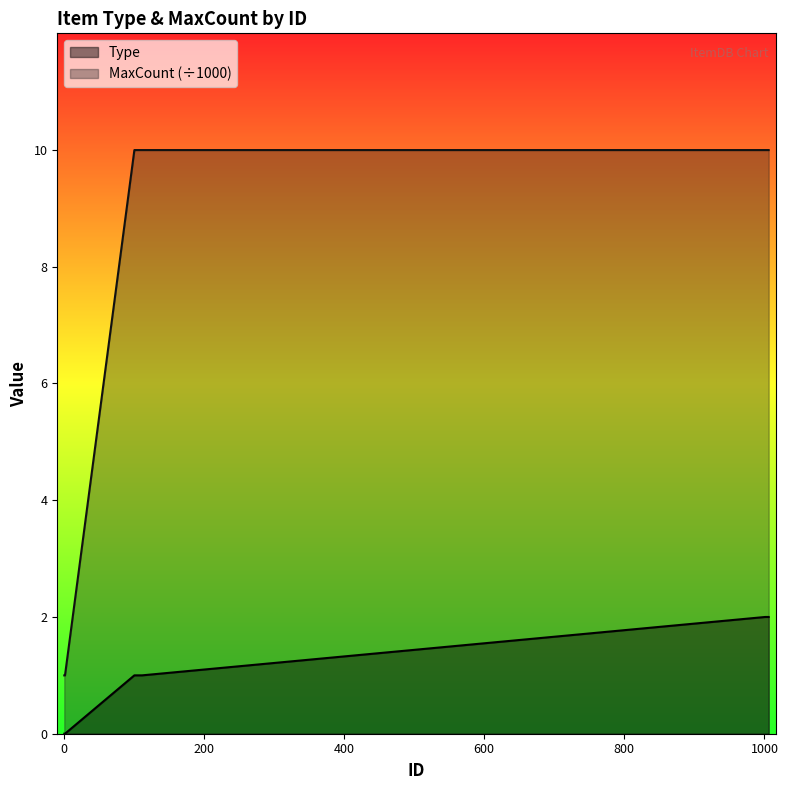

Which category has the highest value in the Type series?

1001